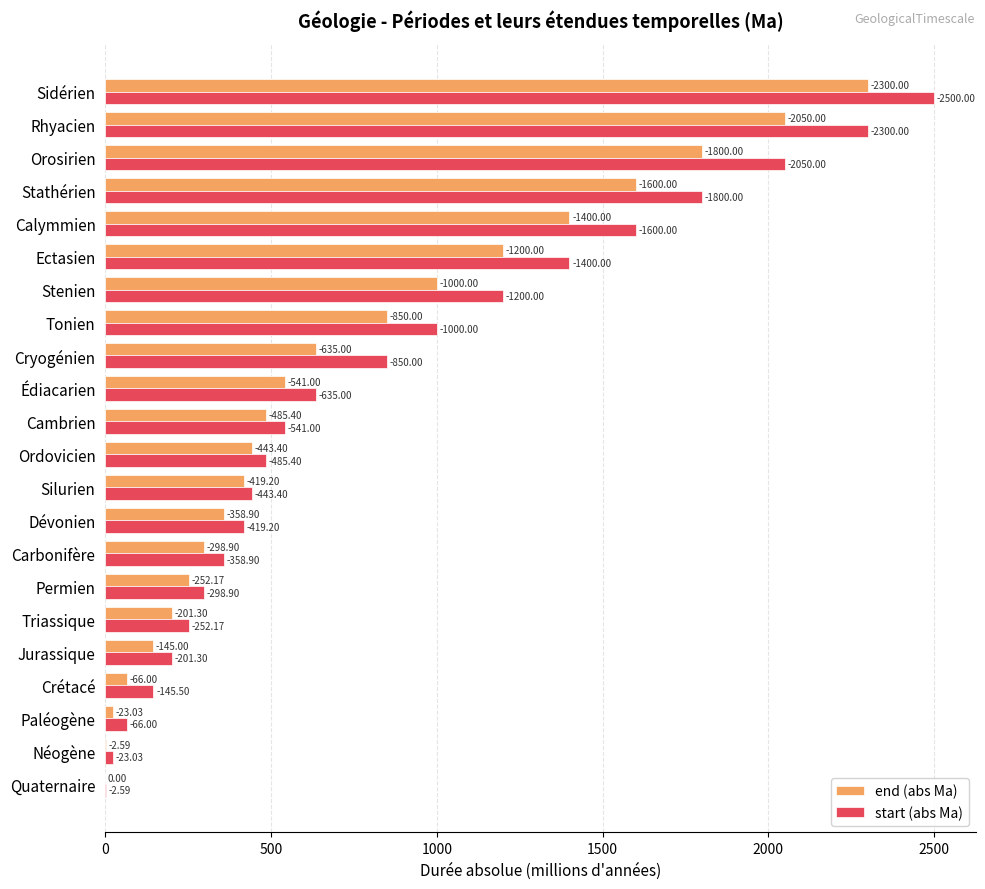

What are all the series names shown in the legend?

end (abs Ma), start (abs Ma)